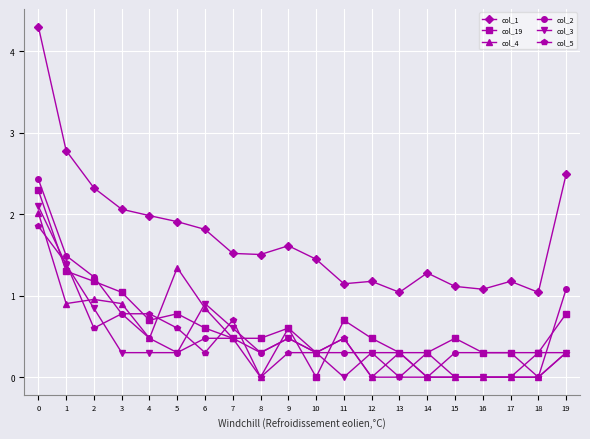

How many distinct data groups are displayed?

6